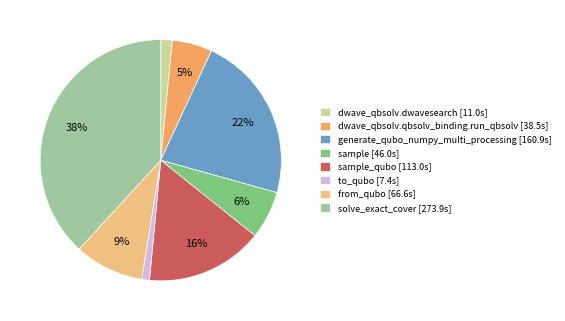

Between generate_qubo_numpy_multi_processing [160.9s] and dwave_qbsolv.dwavesearch [11.0s], which is larger?

generate_qubo_numpy_multi_processing [160.9s]